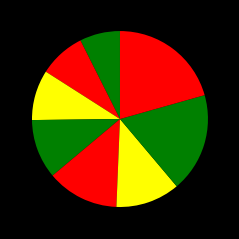

How many slices are in this pie chart?

8